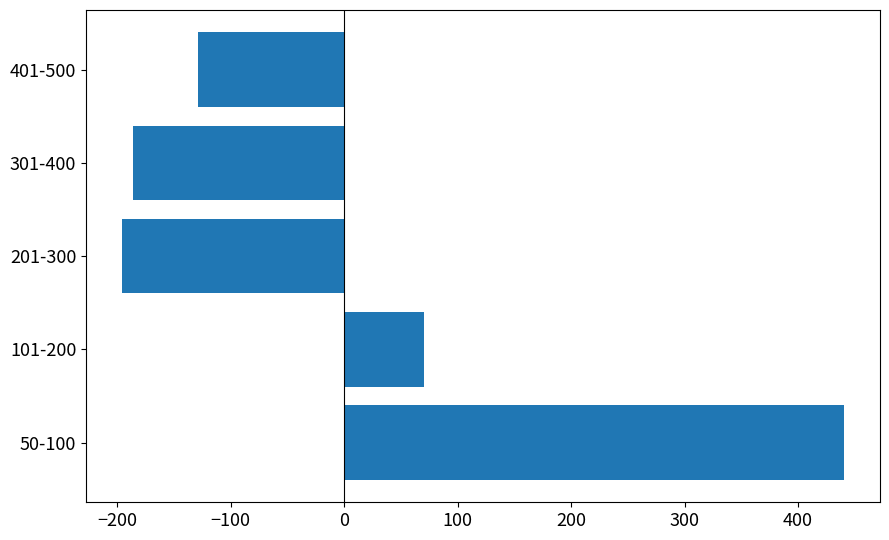

Between 201-300 and 401-500, which is larger?

401-500